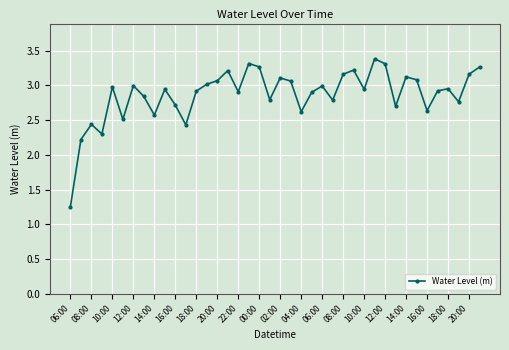

Count the number of values greater than 2.

39